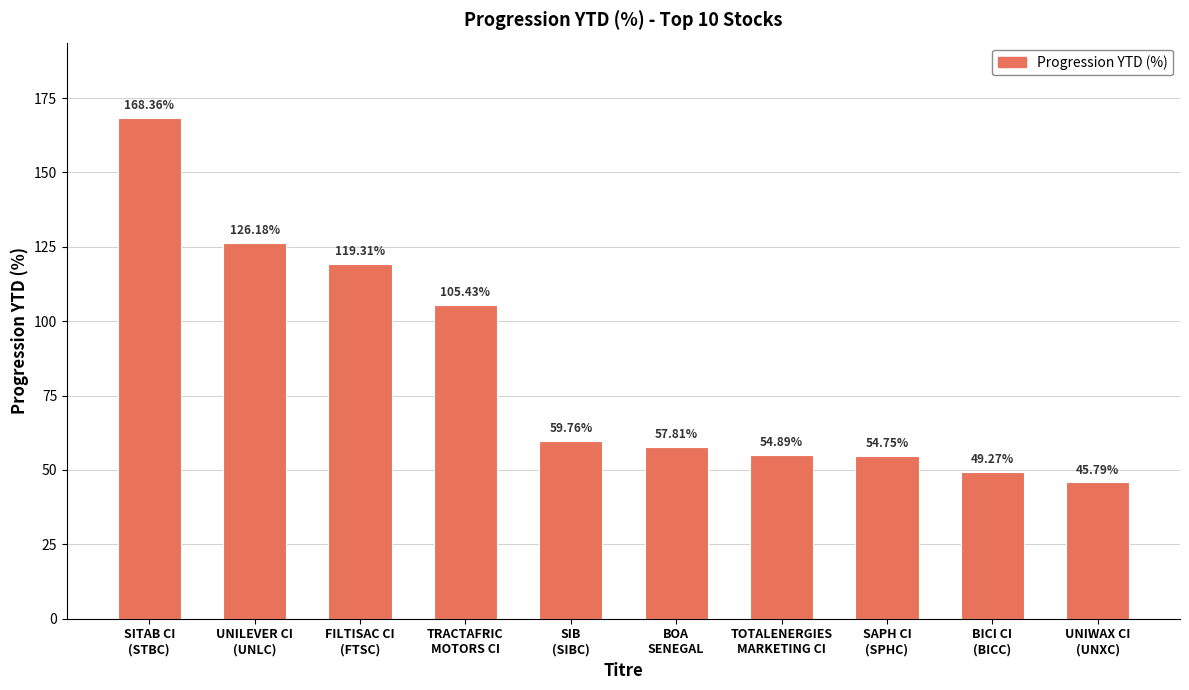

Does the chart contain stacked bars?

No